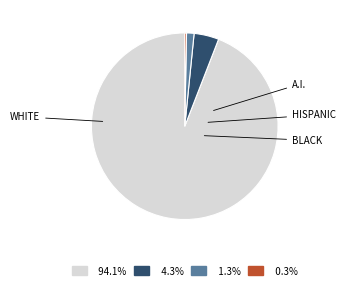

Is there any slice that represents more than half of the pie?

Yes